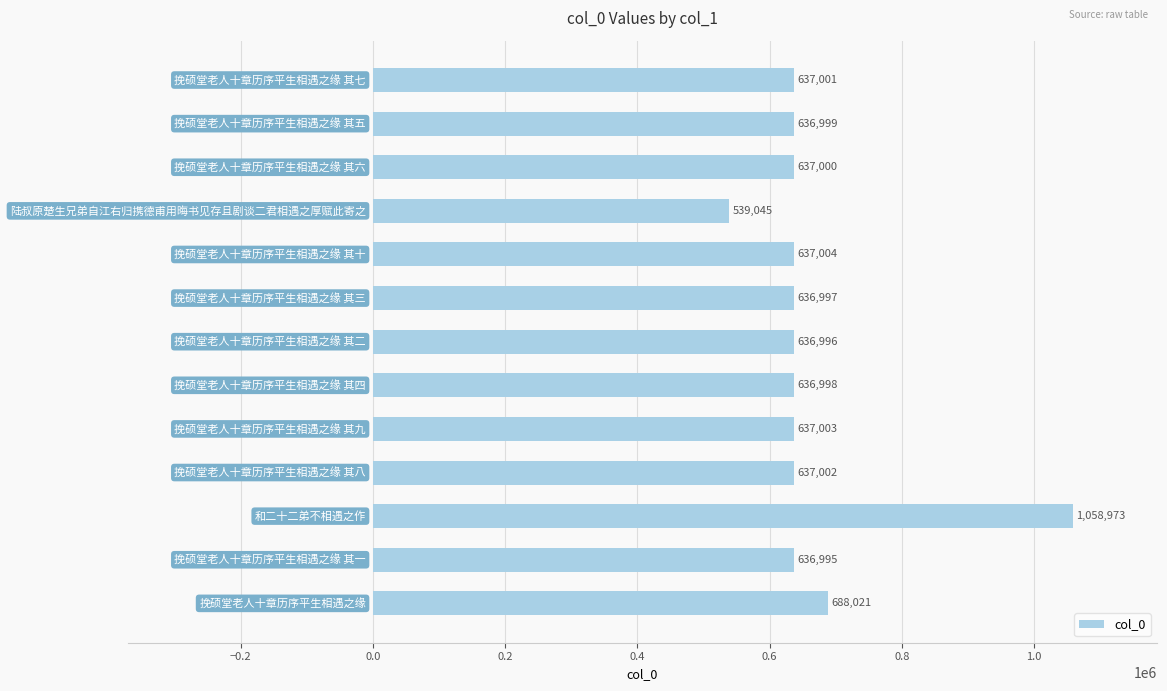

What is the maximum value shown in the chart?

1058973